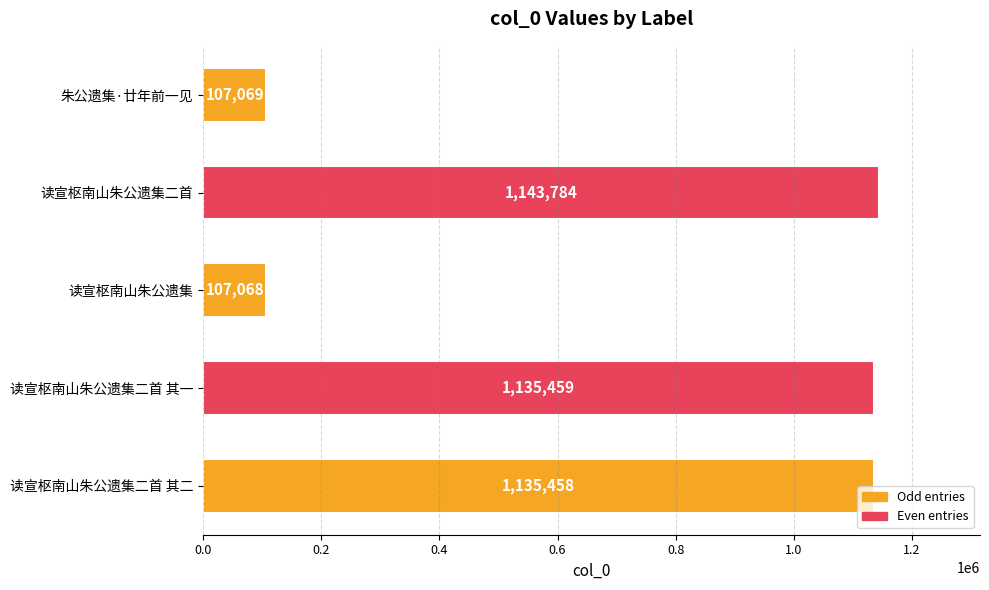

What is the change in value from 朱公遗集·廿年前一见 to 读宣枢南山朱公遗集二首 其一?

+1028390